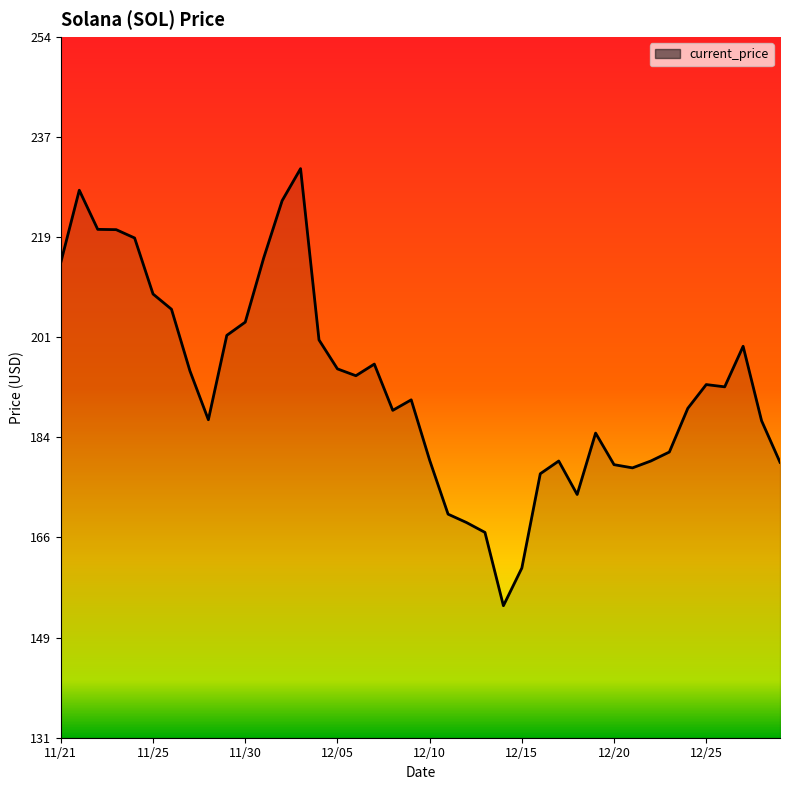

What is the maximum value shown in the chart?

231.0